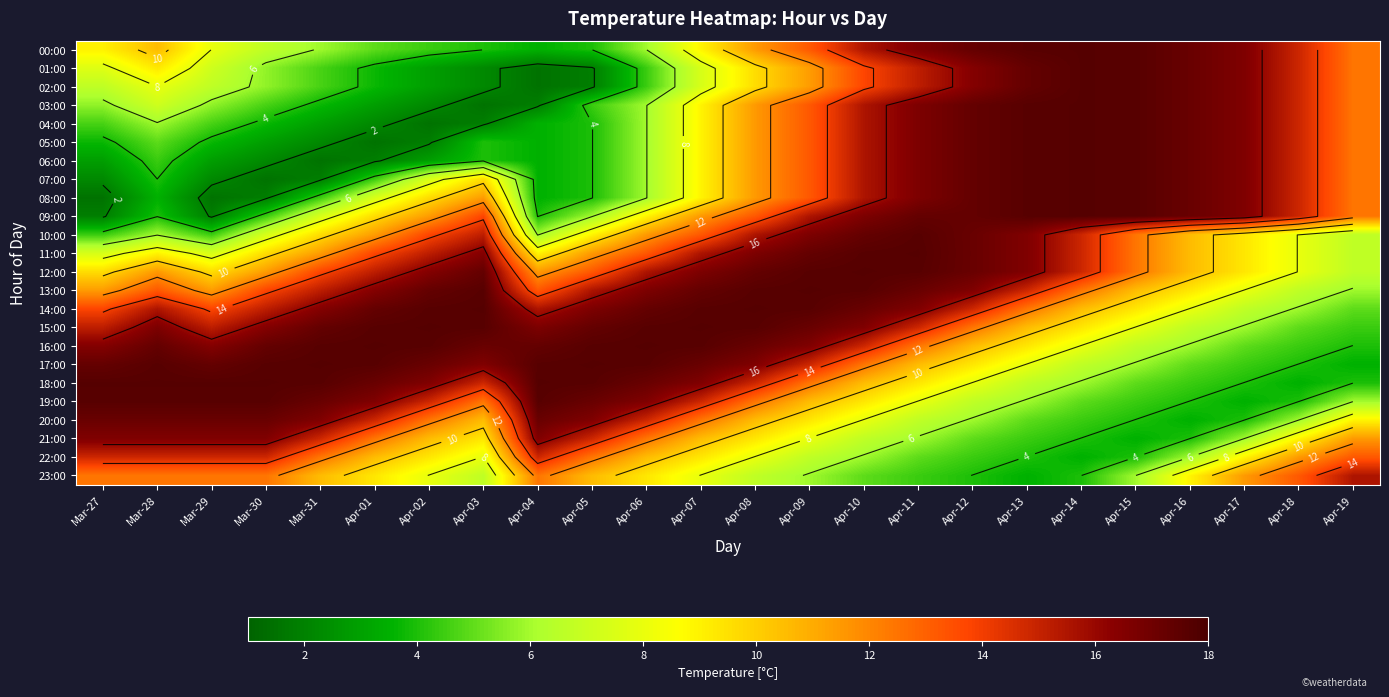

True or false: 16:00 has a value of 6.7 at Apr-15.

True